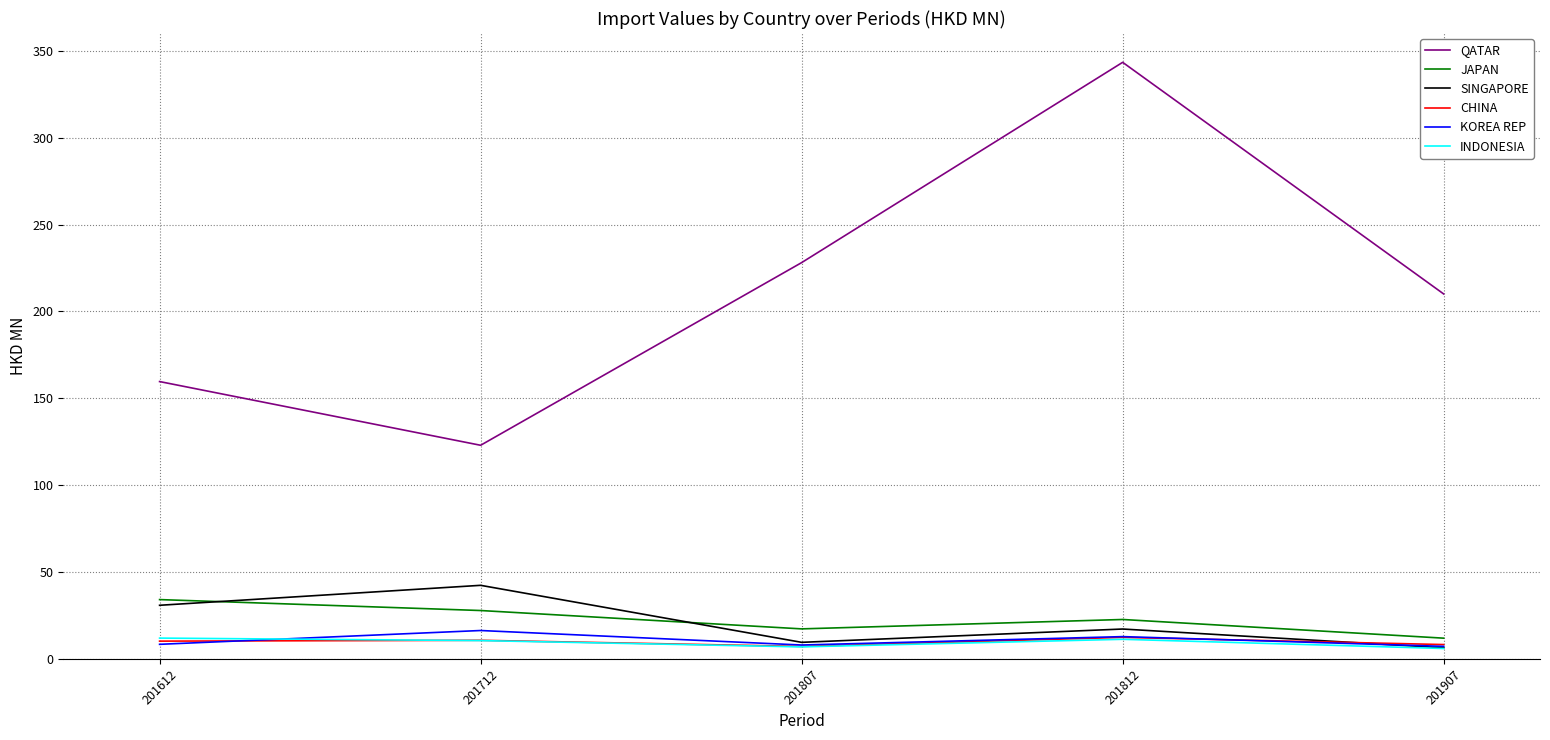

At which category does the chart reach its peak across all series?

201812